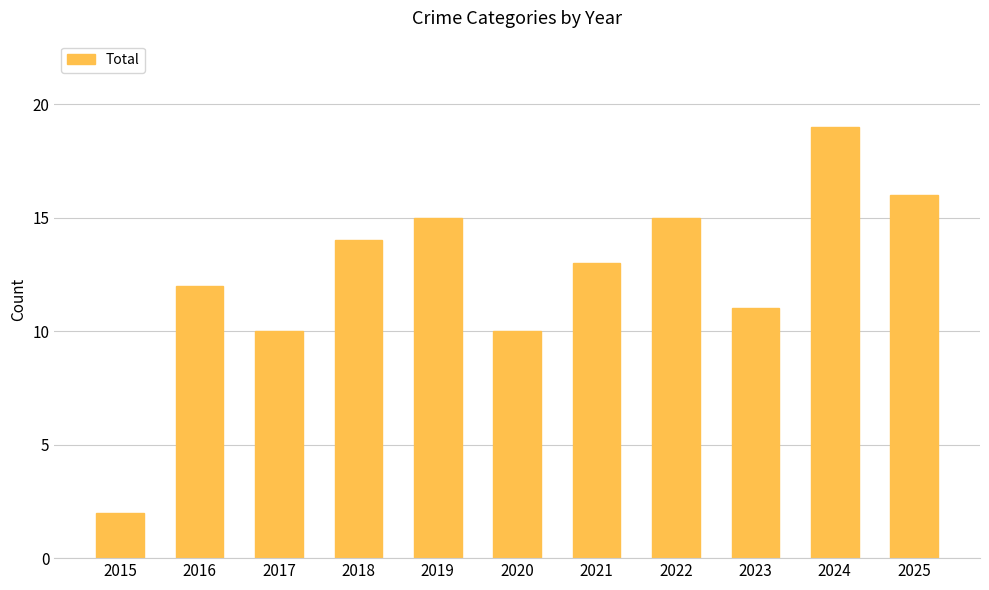

Read the value at 2025.

16